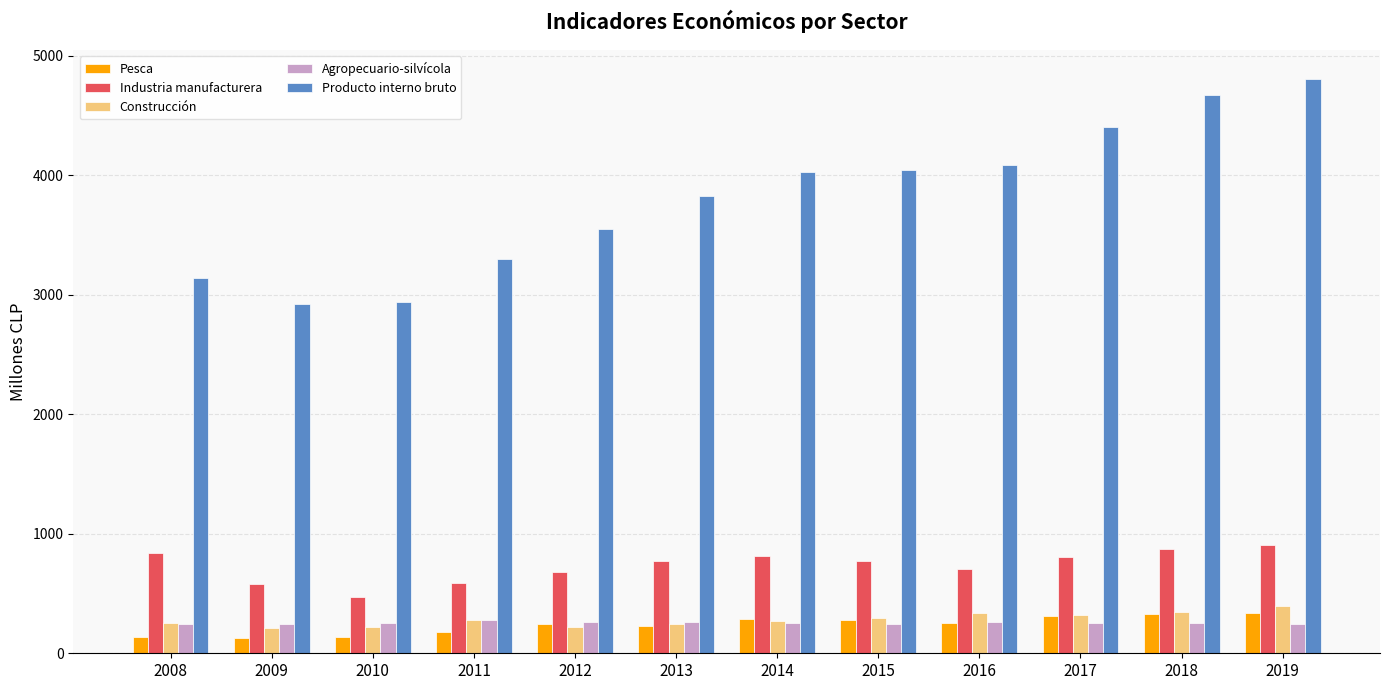

What is the total value across all series at 2019?

6685